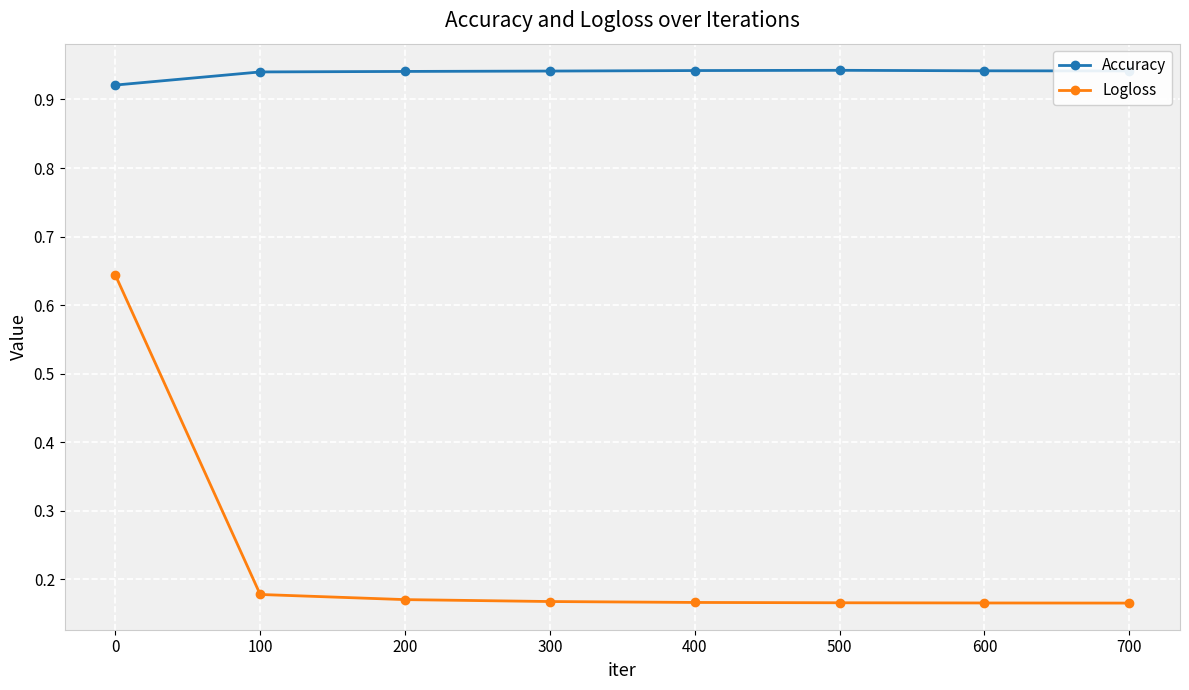

Which series has the widest spread of values?

Logloss